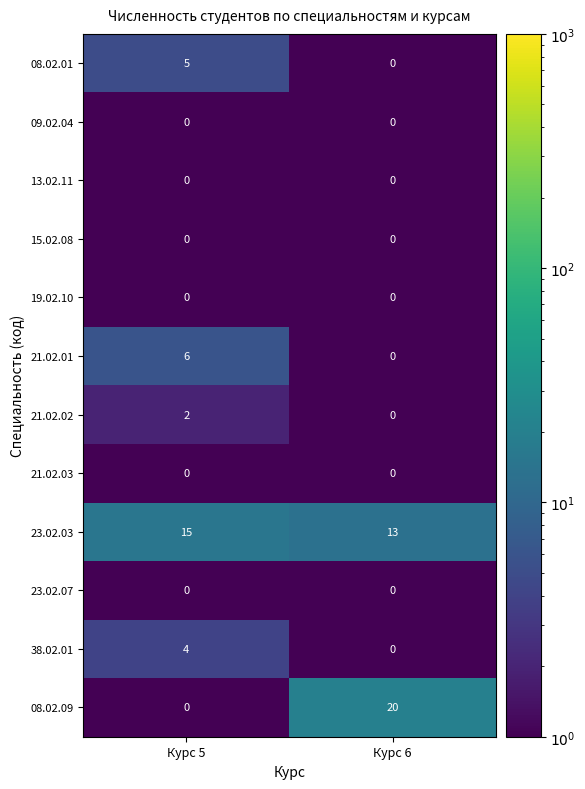

Which series has the largest total across all categories?

23.02.03